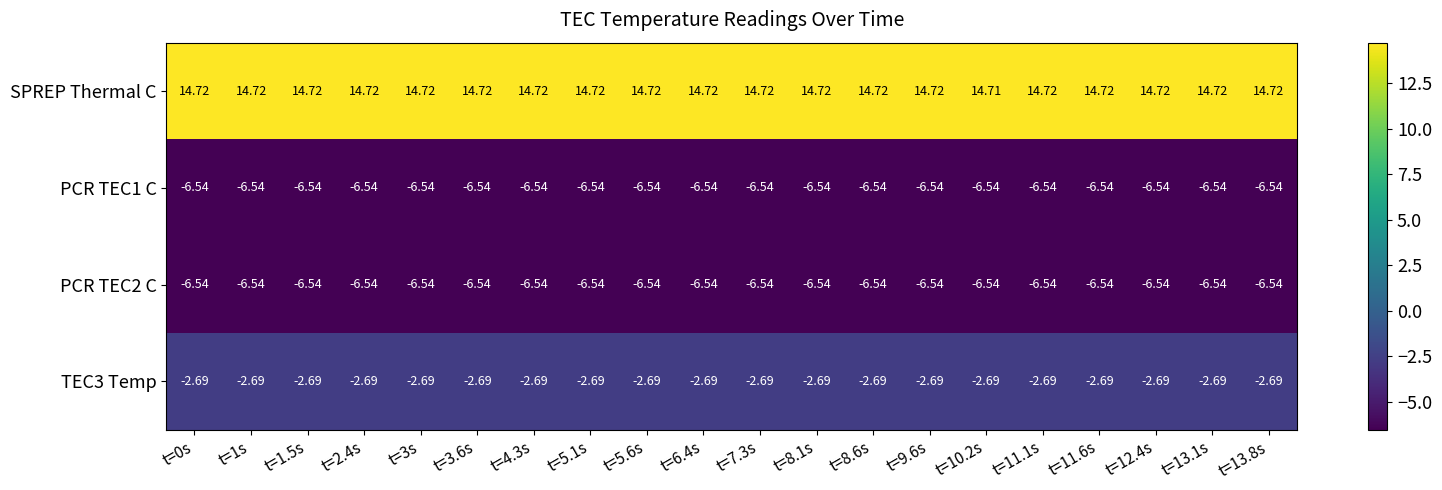

Which series has the largest total across all categories?

SPREP Thermal C